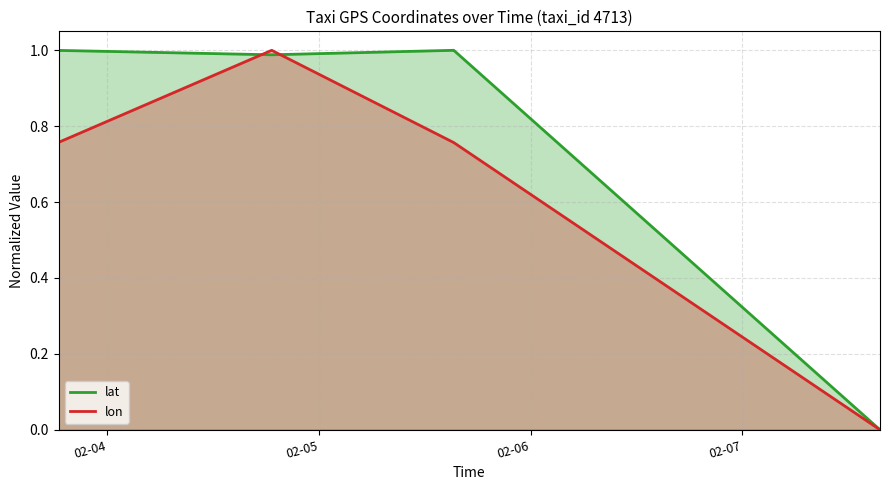

What is the average value of the lat series?

0.8